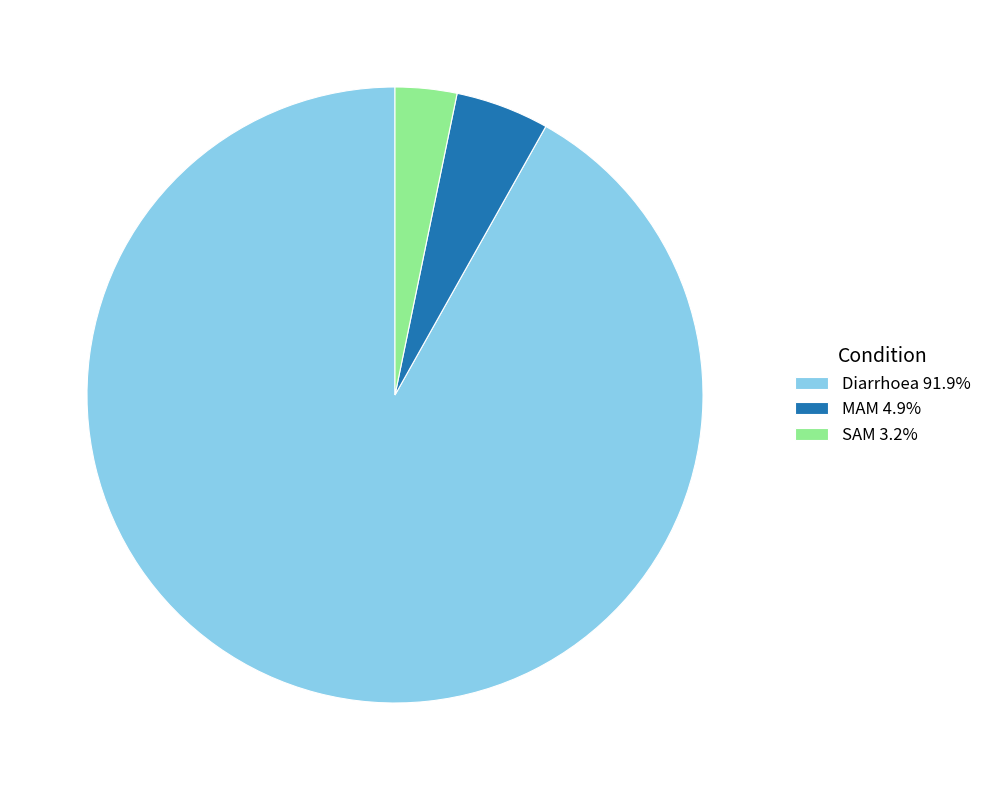

Which category accounts for the majority?

Diarrhoea